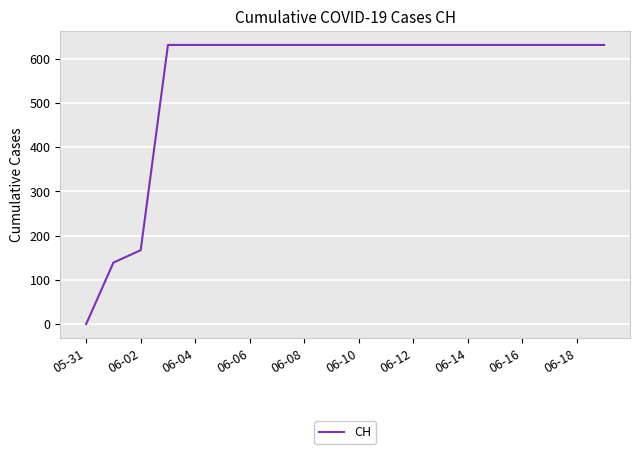

What is the difference between the maximum and minimum values?

631